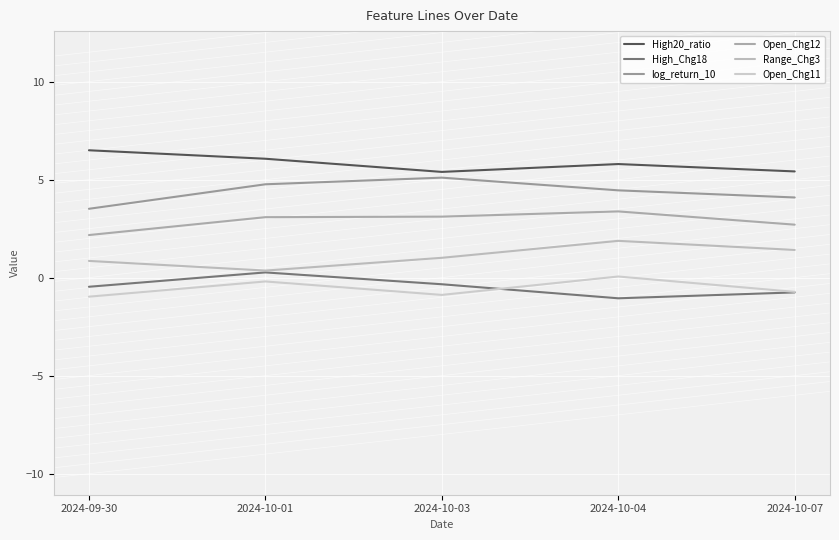

What is the difference between the maximum and second lowest values in the High20_ratio series?

1.1